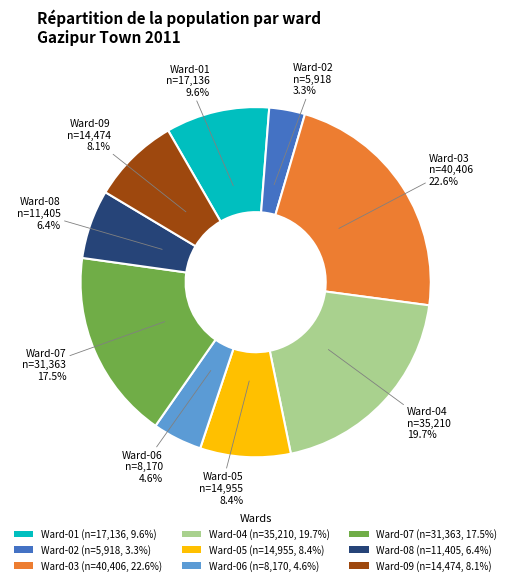

To the nearest percent, what is the difference between the largest and smallest slice percentages?

19%